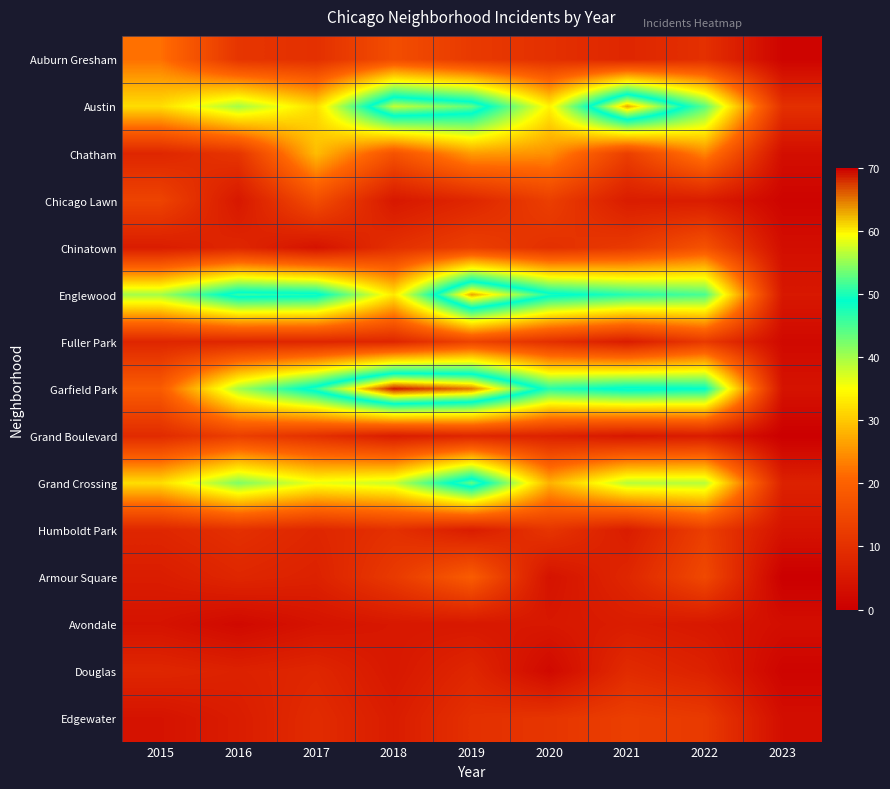

Which label corresponds to the largest value in the chart?

2018